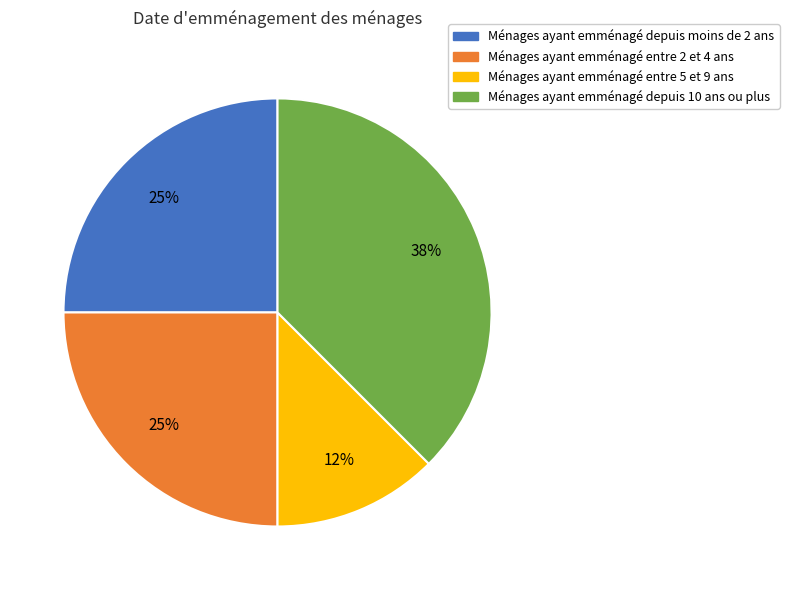

What percentage is the Ménages ayant emménagé depuis moins de 2 ans slice, to the nearest percent?

25%